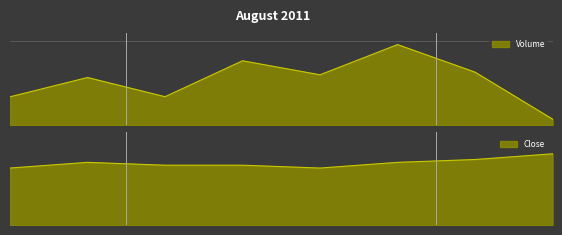

At which label is Close closest to 0?

2011-08-16